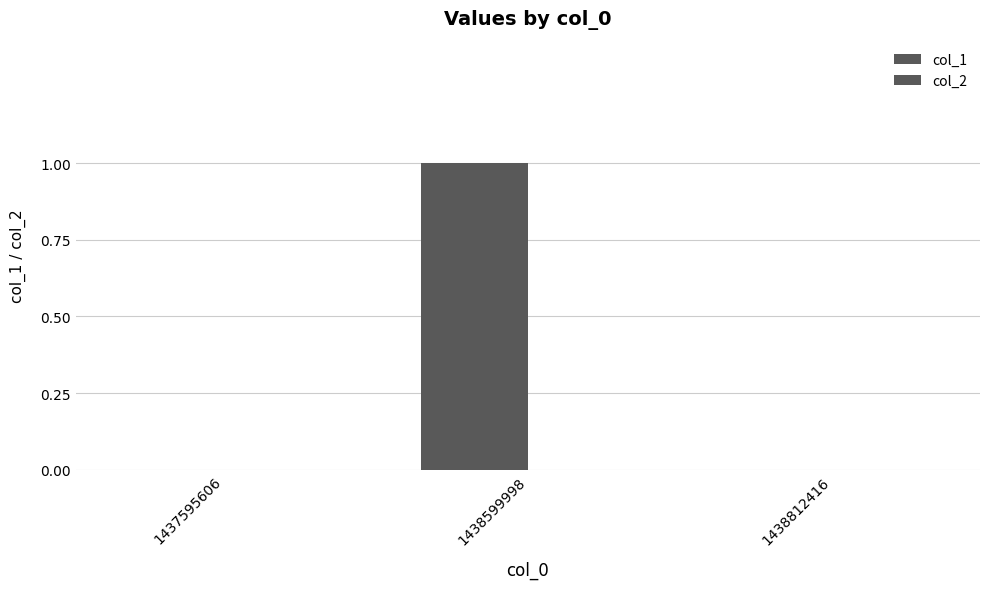

How many categories are shown in the chart?

3